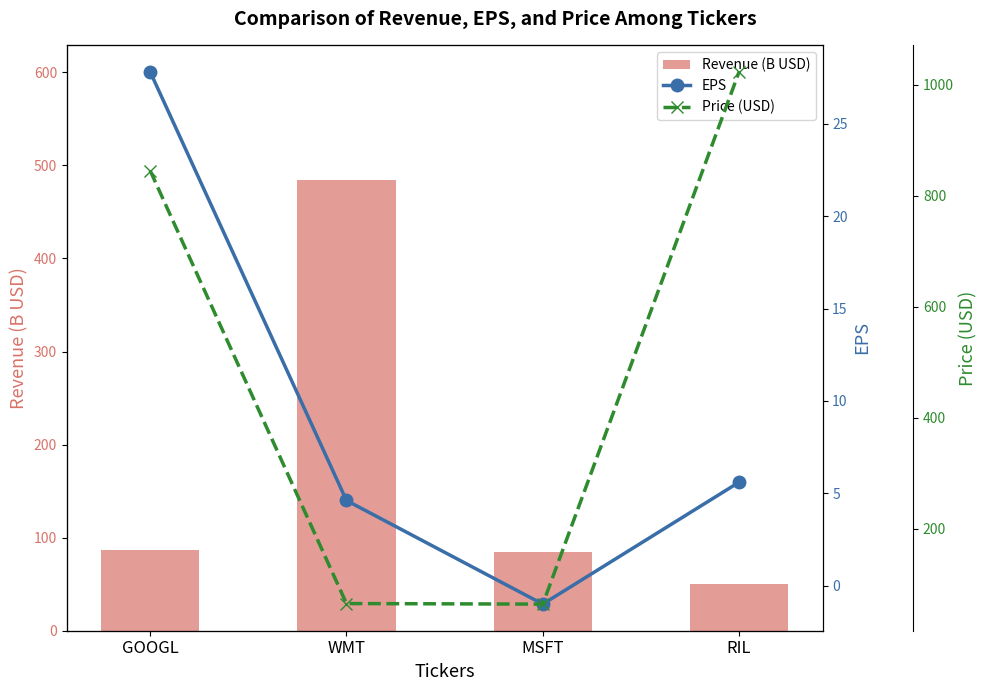

Is it true that EPS equals -1.4 at MSFT?

False